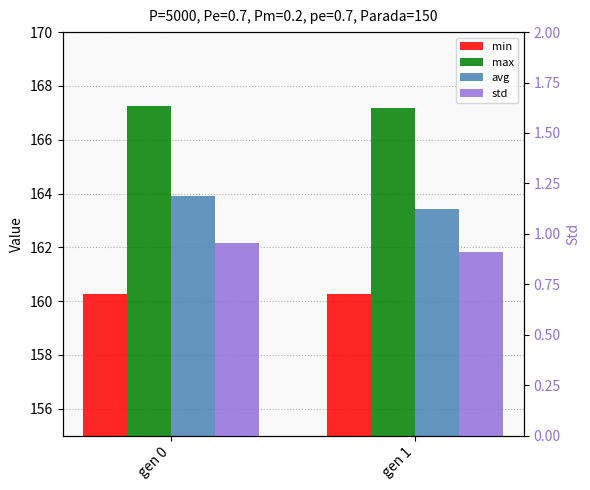

What are all the series names shown in the legend?

min, max, avg, std